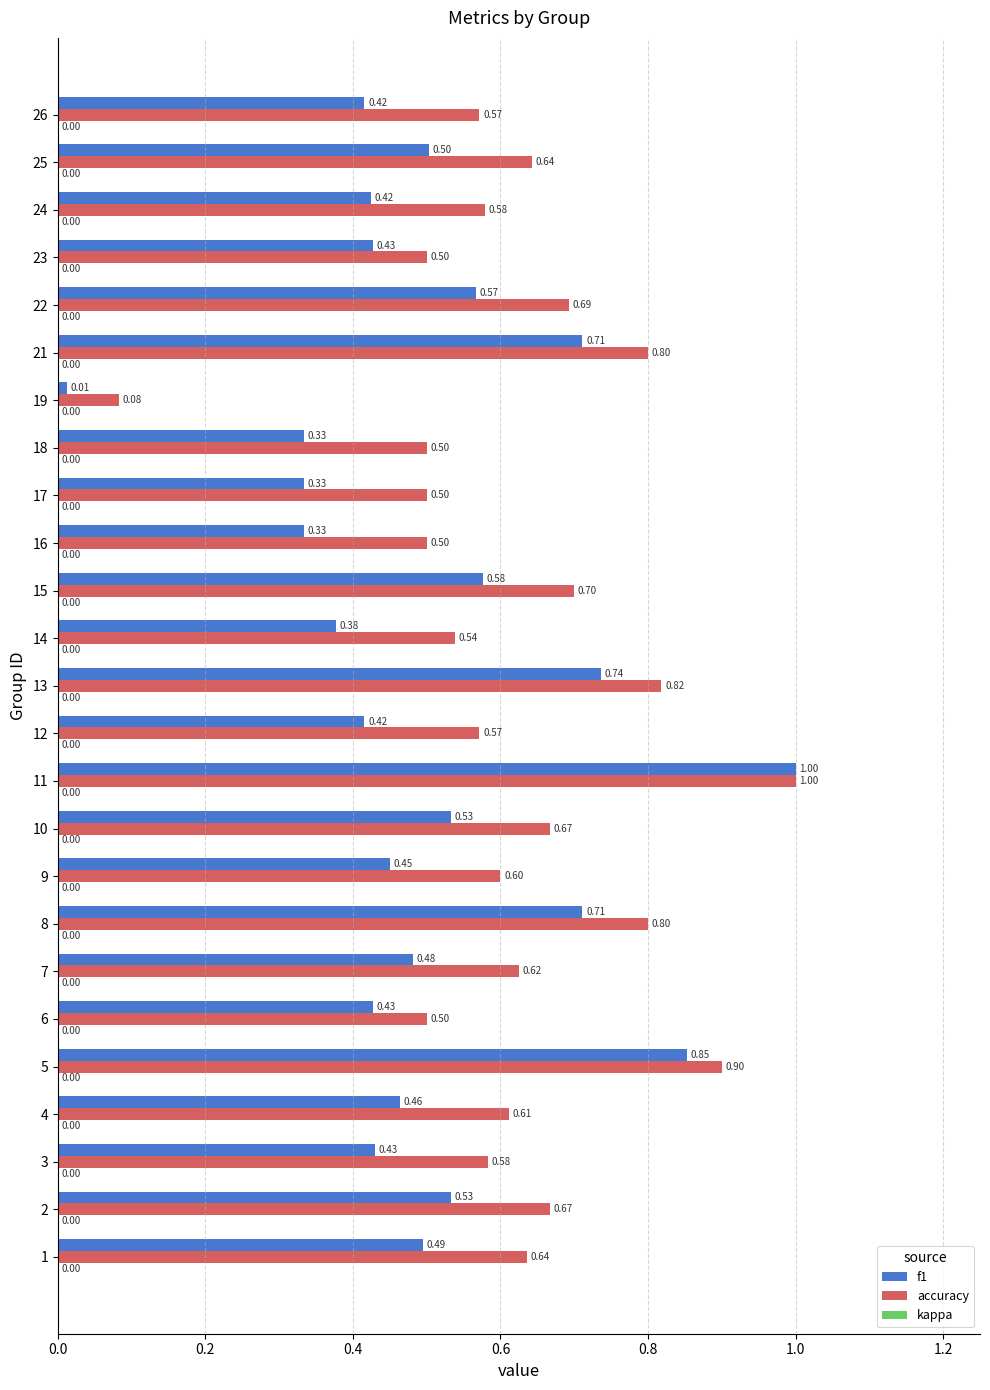

Rank the series by their average value, from highest to lowest.

accuracy, f1